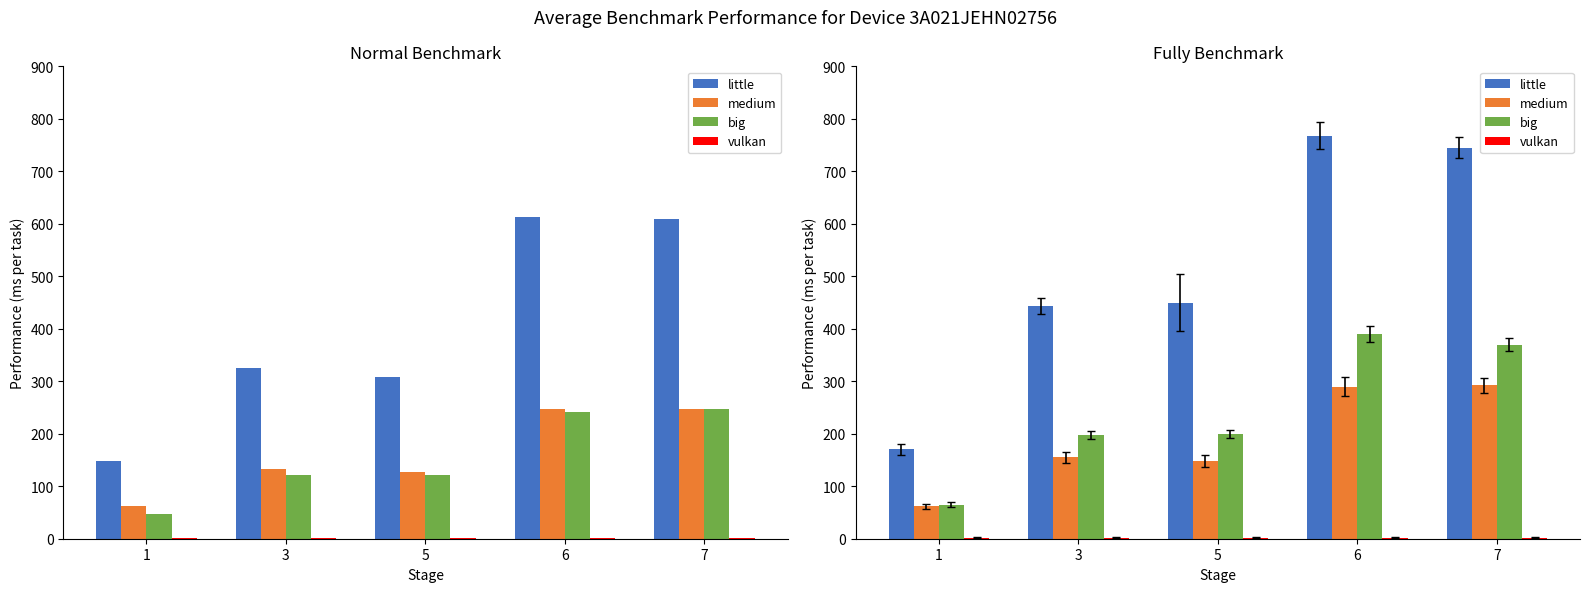

Are the bars grouped side by side (vs. stacked)?

Yes